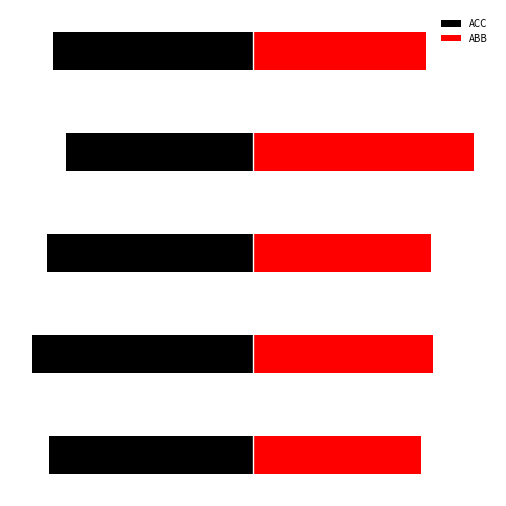

Which series has the largest range (max minus min)?

ABB